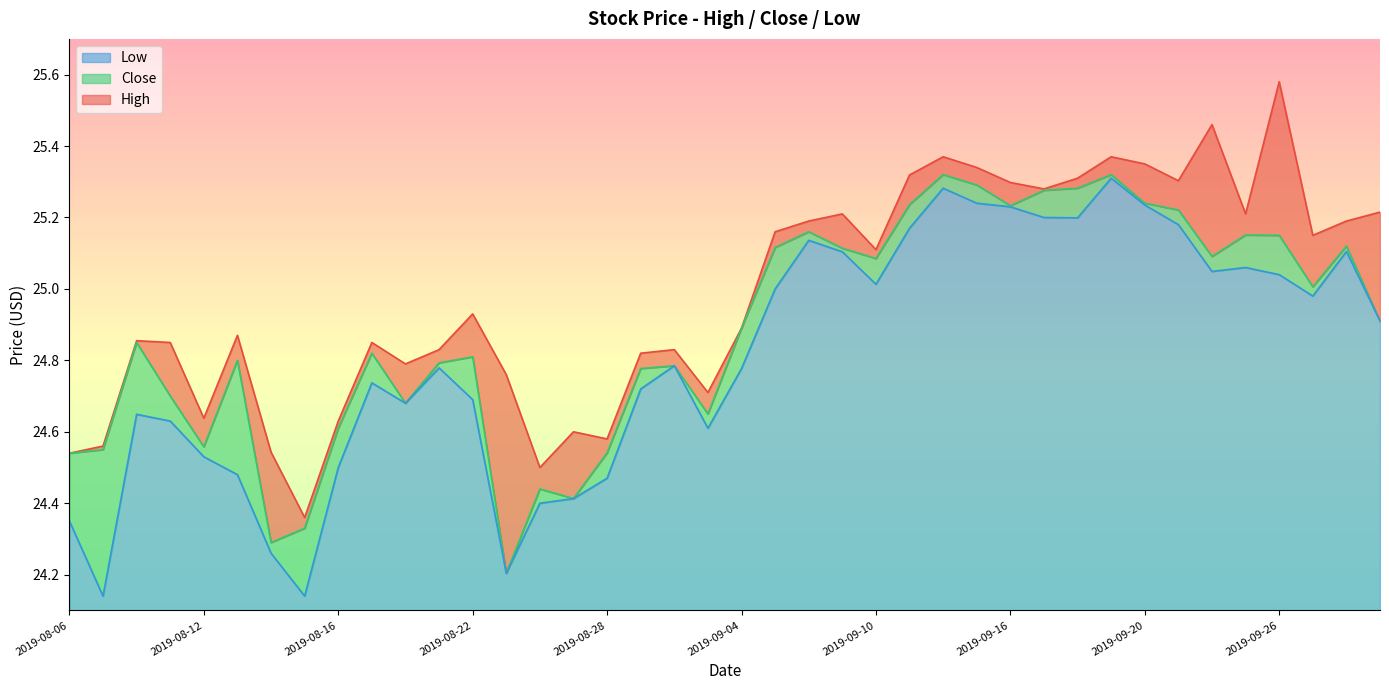

Which has a higher value, 2019-09-06 or 2019-08-22?

2019-09-06